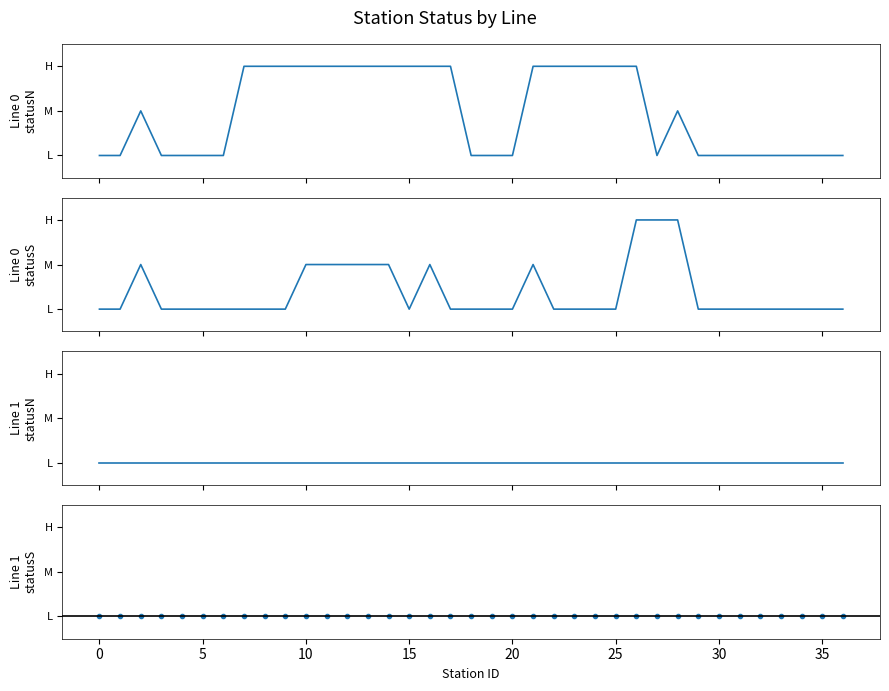

What is the sum of all Line 1 statusN values?

37